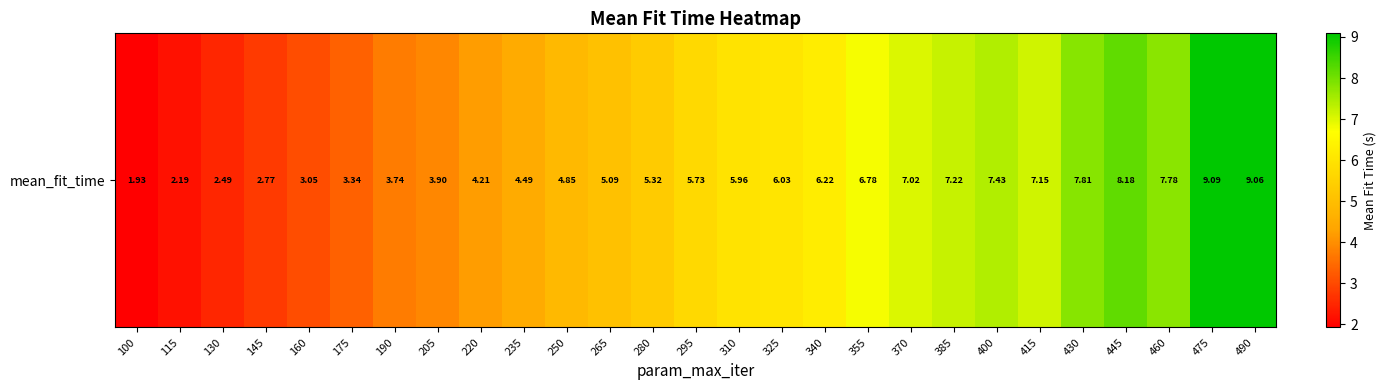

Which category has the highest value across all series?

475